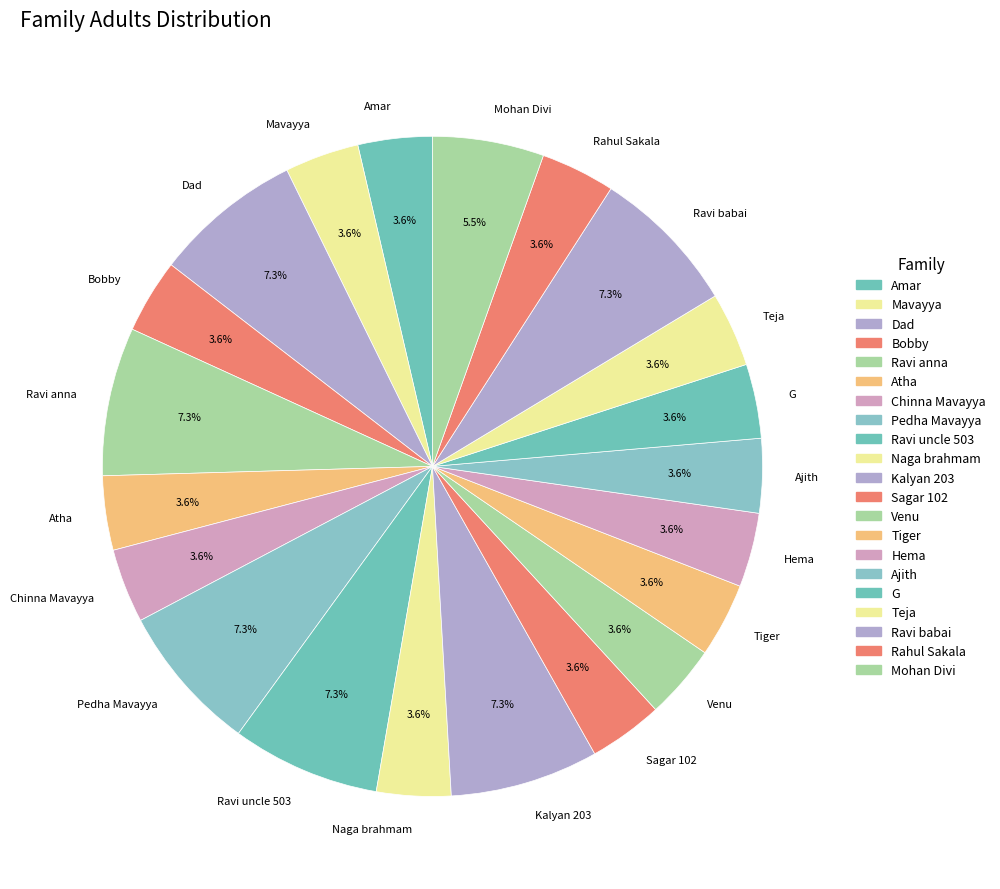

The Ravi uncle 503 slice represents 1% of the pie. True or false?

False